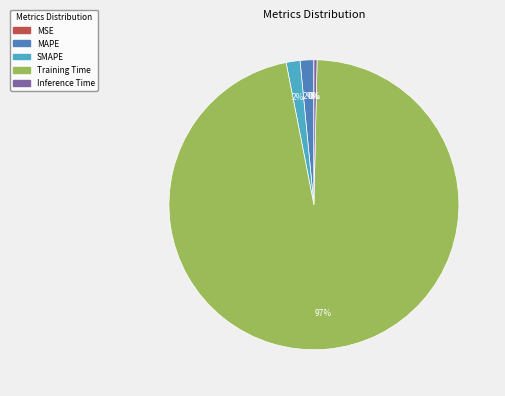

To the nearest percent, what is the average slice percentage?

20%